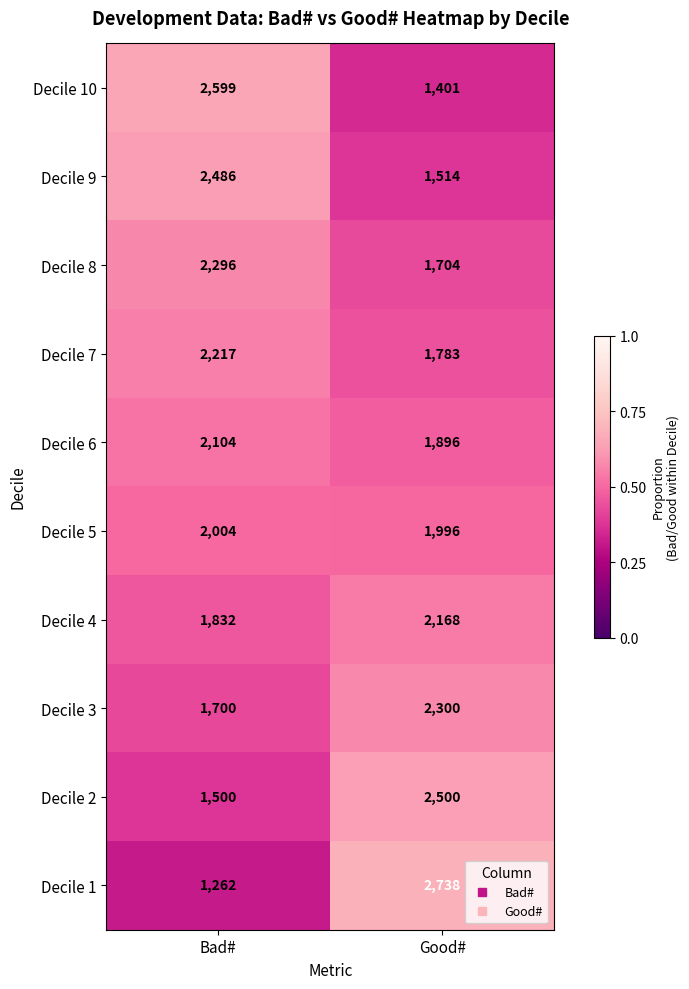

What is the total value across all series at Bad#?

20000